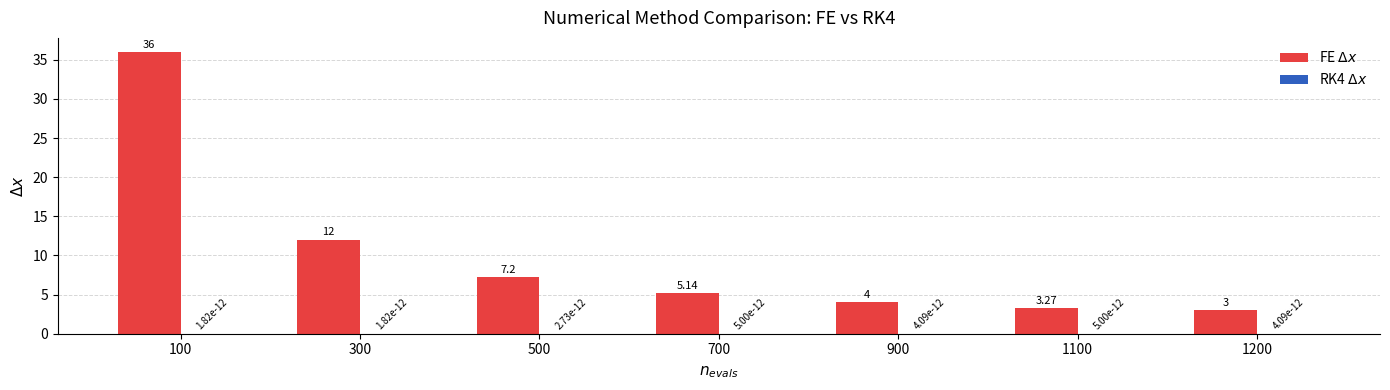

At which category is the sum across all series the highest?

100